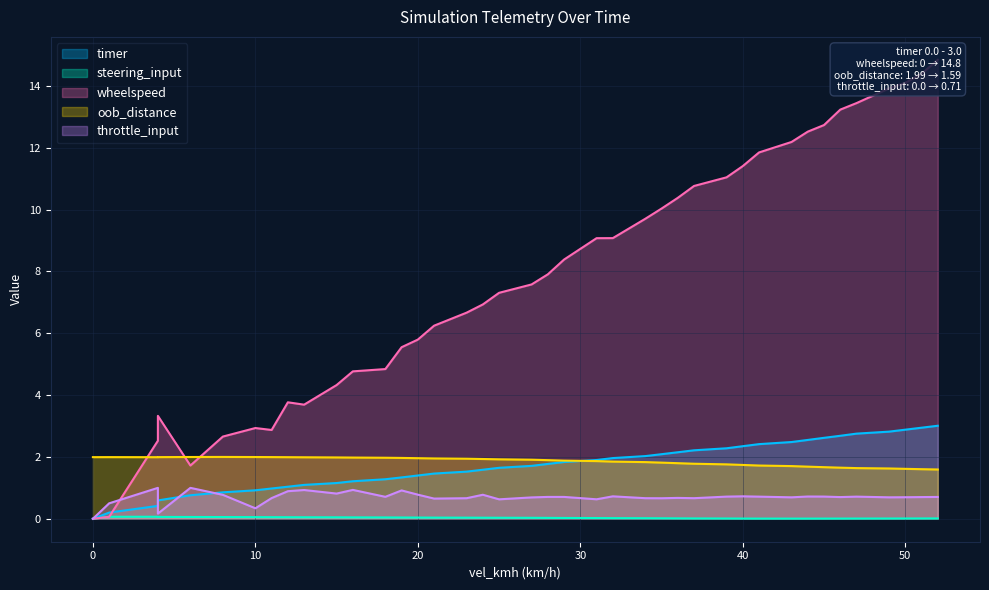

Reading left to right, extract all data points from this chart.

timer: 0.0	0.2	0.4	0.6	0.8	0.9	0.9	1.0	1.0	1.1	1.2	1.2	1.3	1.3	1.4	1.5	1.5	1.6	1.6	1.7	1.8	1.8	1.9	2.0	2.0	2.1	2.2	2.2	2.3	2.3	2.4	2.5	2.5	2.6	2.7	2.8	2.8	2.9	2.9	3.0
steering_input: 0.0	0.1	0.1	0.1	0.1	0.1	0.1	0.1	0.1	0.0	0.0	0.0	0.0	0.0	0.0	0.0	0.0	0.0	0.0	0.0	0.0	0.0	0.0	0.0	0.0	0.0	0.0	0.0	0.0	0.0	0.0	0.0	0.0	0.0	0.0	0.0	0.0	0.0	0.0	0.0
wheelspeed: 0.0	0.1	2.5	3.3	1.7	2.7	2.9	2.9	3.8	3.7	4.3	4.8	4.8	5.5	5.8	6.2	6.7	6.9	7.3	7.6	7.9	8.4	9.1	9.1	9.7	10.0	10.4	10.8	11.0	11.4	11.8	12.2	12.5	12.7	13.2	13.4	13.9	14.1	14.4	14.8
oob_distance: 2.0	2.0	2.0	2.0	2.0	2.0	2.0	2.0	2.0	2.0	2.0	2.0	2.0	2.0	2.0	2.0	1.9	1.9	1.9	1.9	1.9	1.9	1.9	1.8	1.8	1.8	1.8	1.8	1.8	1.7	1.7	1.7	1.7	1.7	1.7	1.6	1.6	1.6	1.6	1.6
throttle_input: 0.0	0.5	1.0	0.2	1.0	0.8	0.3	0.7	0.9	0.9	0.8	0.9	0.7	0.9	0.8	0.7	0.7	0.8	0.6	0.7	0.7	0.7	0.6	0.7	0.7	0.7	0.7	0.7	0.7	0.7	0.7	0.7	0.7	0.7	0.7	0.7	0.7	0.7	0.7	0.7